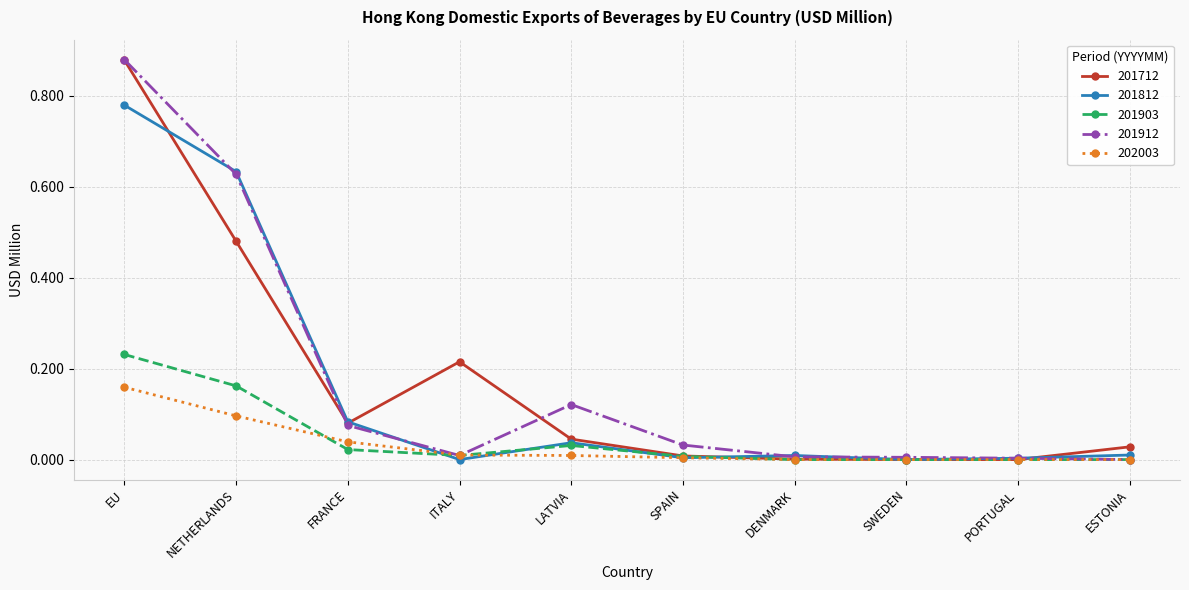

The 202003 series shows 0.0 at EU. True or false?

False